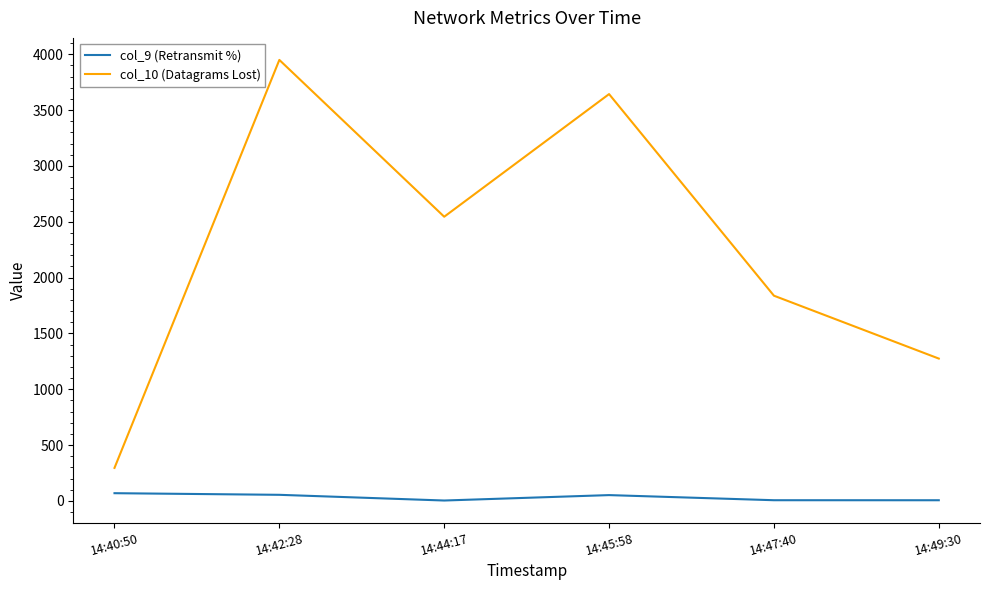

List the series in order of their overall mean, highest first.

col_10 (Datagrams Lost), col_9 (Retransmit %)